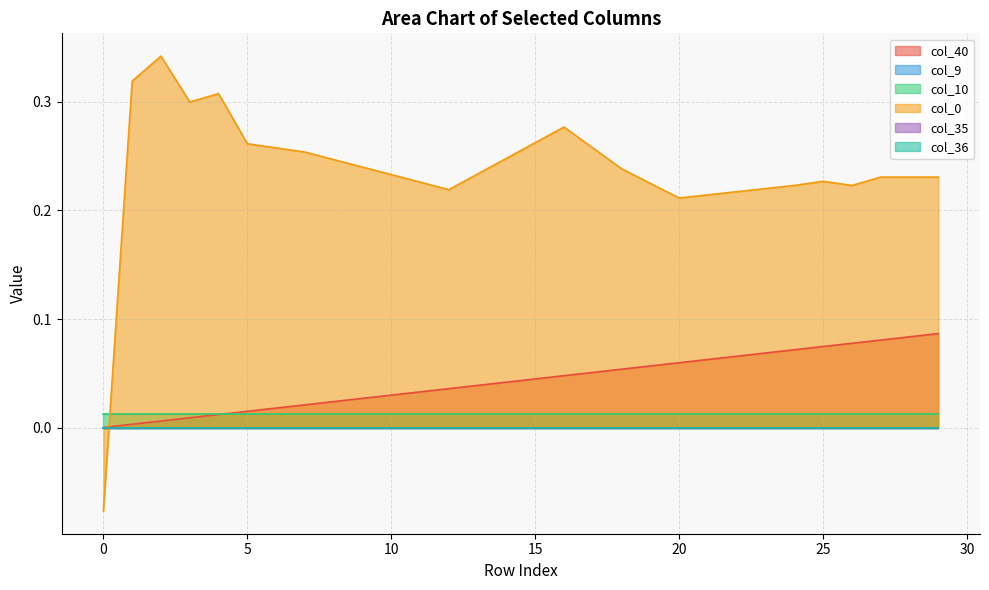

Which series changed the most between 9 and 21?

col_40